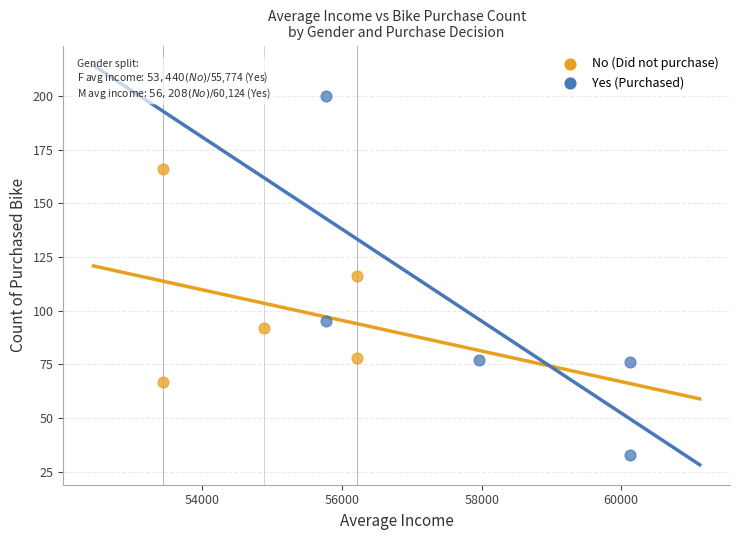

Which series has the widest spread of Y values?

Yes (Purchased)